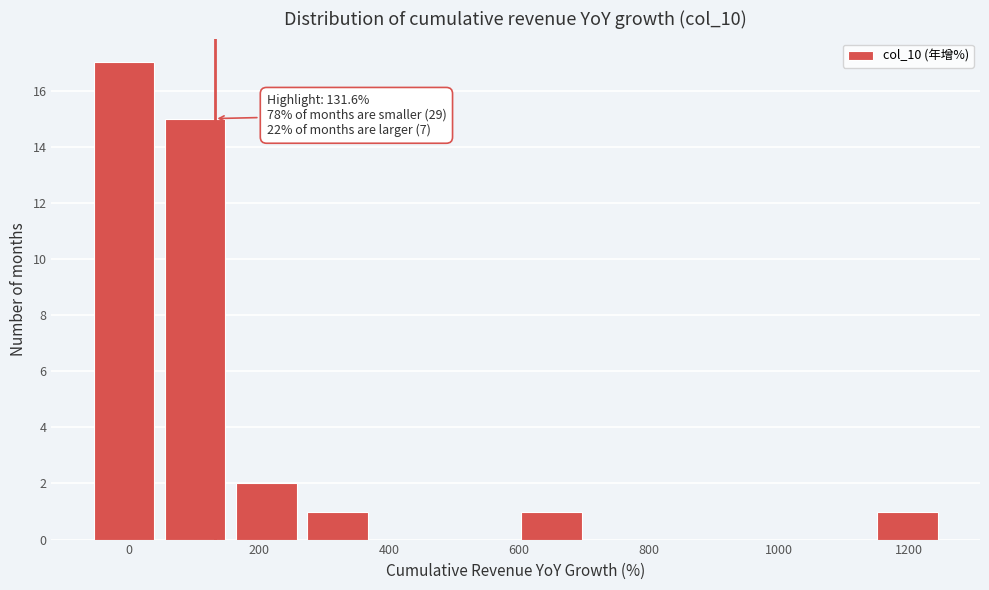

Which range on the x-axis has the tallest bar?

-60 to 40